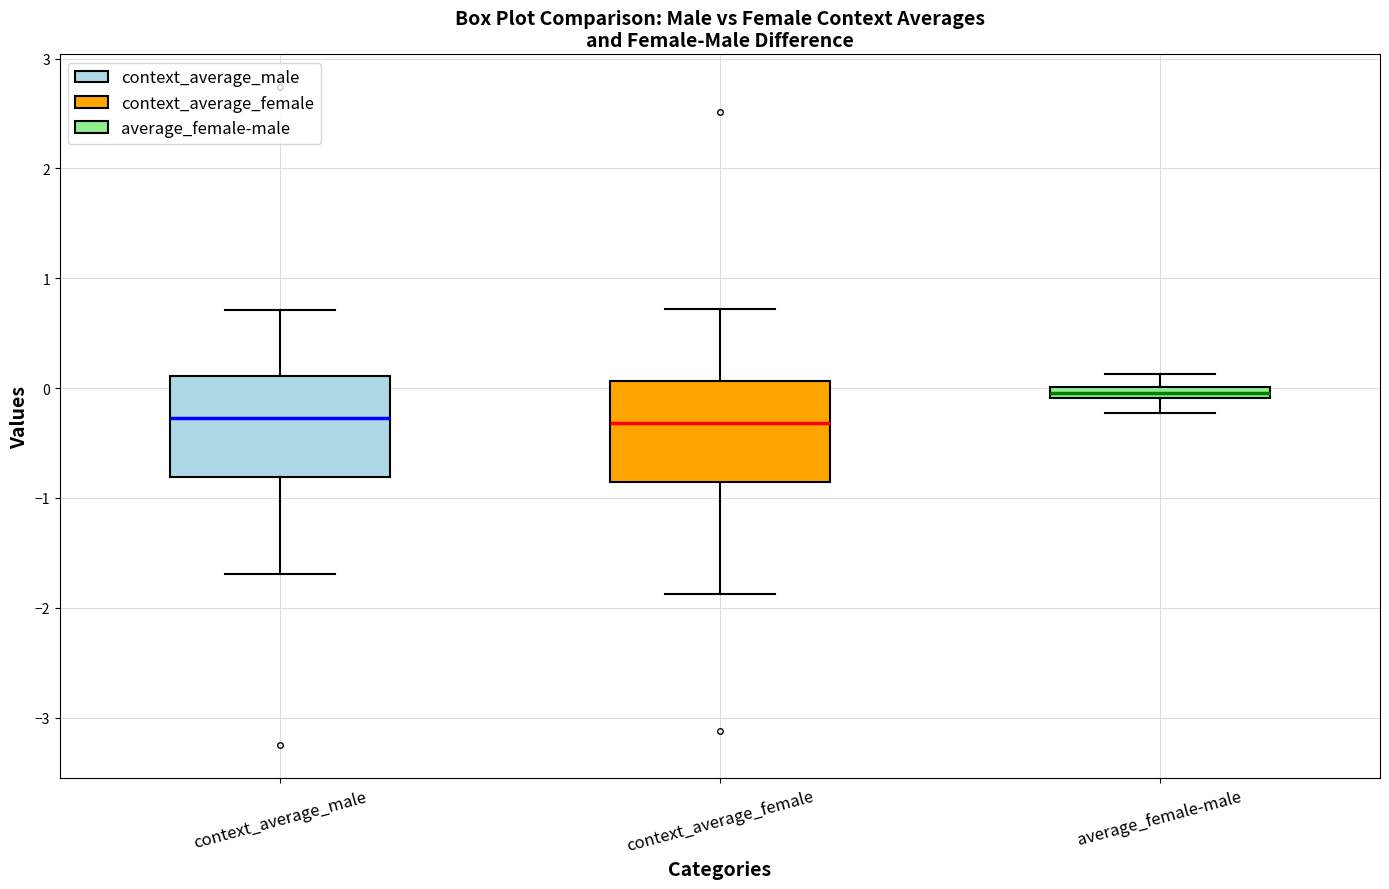

Where does the upper whisker of the box for context_average_male end on the y-axis? The values are not printed on the chart, so give them approximately, as read against the axis.

0.7